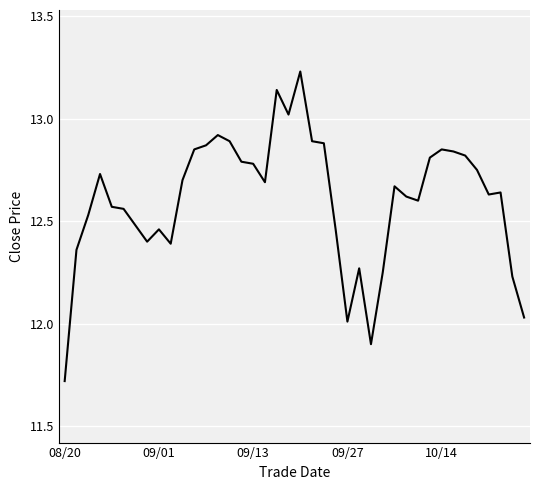

What is the difference between the maximum and minimum values?

1.5